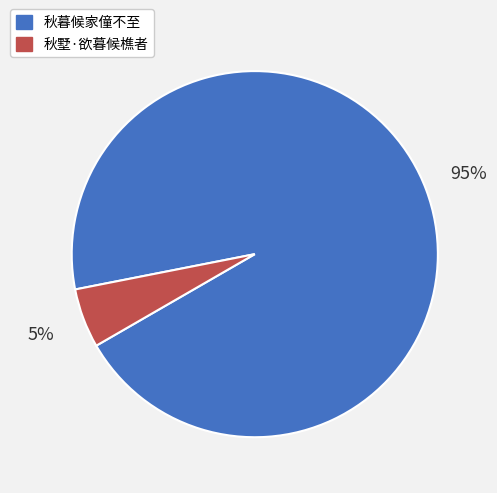

Is the sum of 秋暮候家僮不至 and 秋墅·欲暮候樵者 greater than half?

Yes